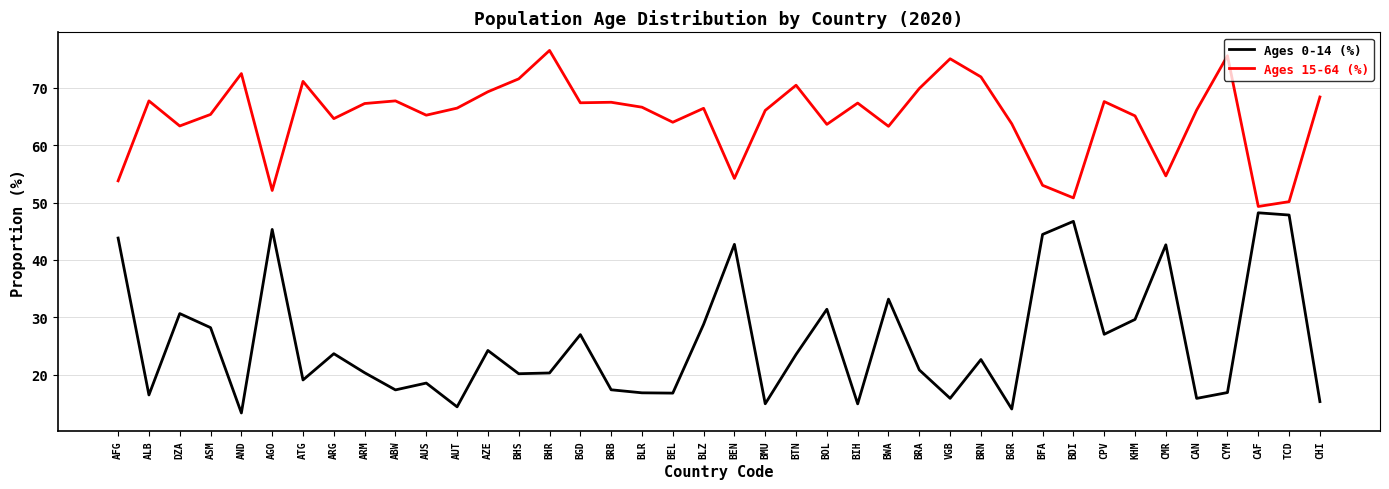

The value of Ages 0-14 (%) at BWA is 33.2. True or false?

True